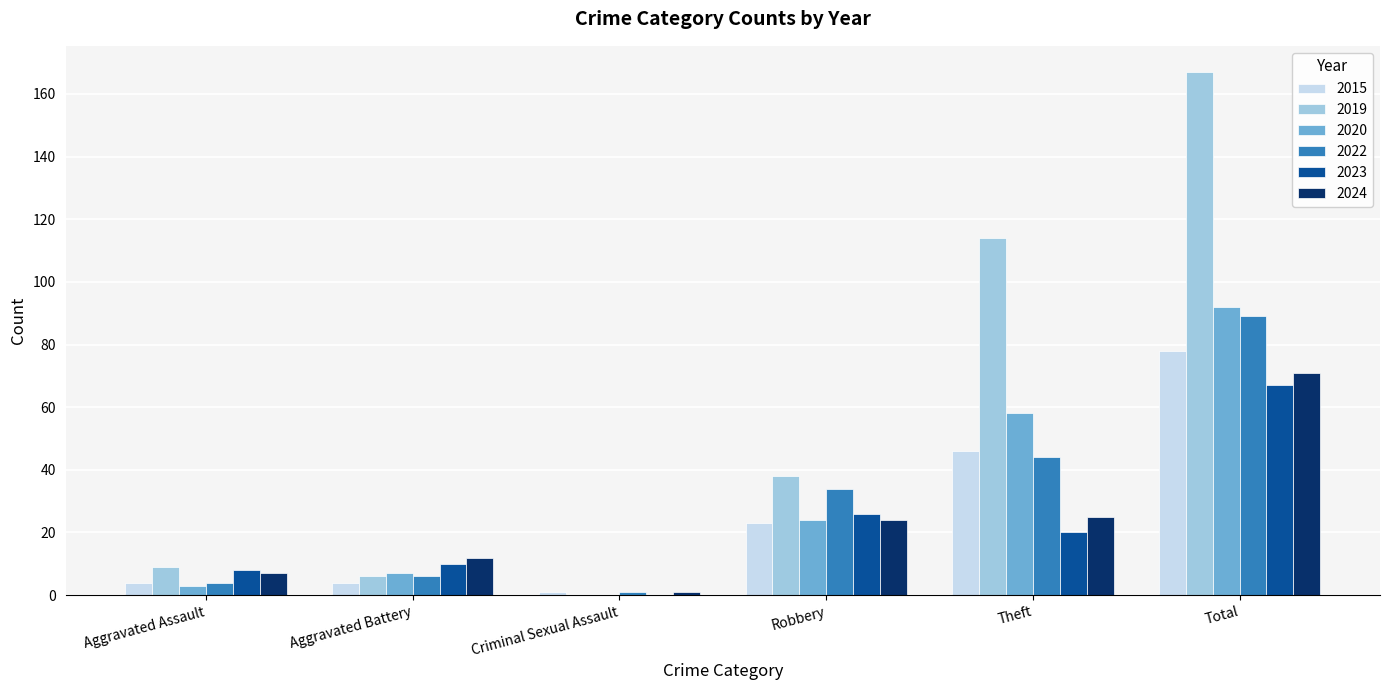

What is the sum of all 2020 values?

184